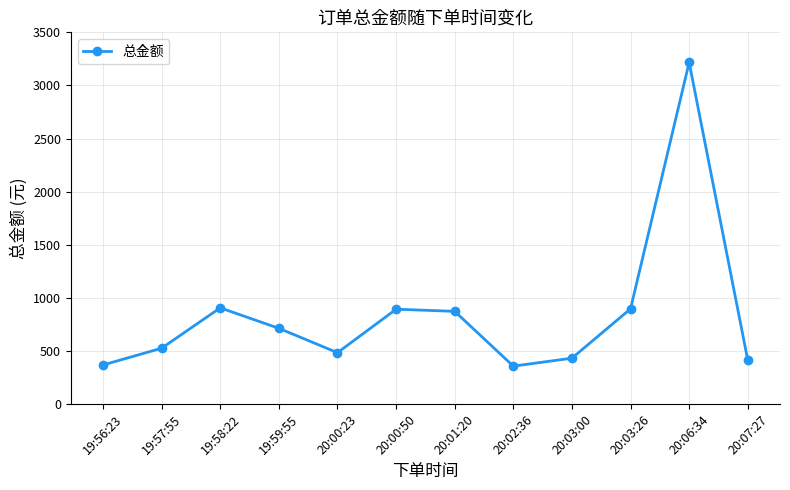

What is the difference between the second highest and second lowest values?

538.0